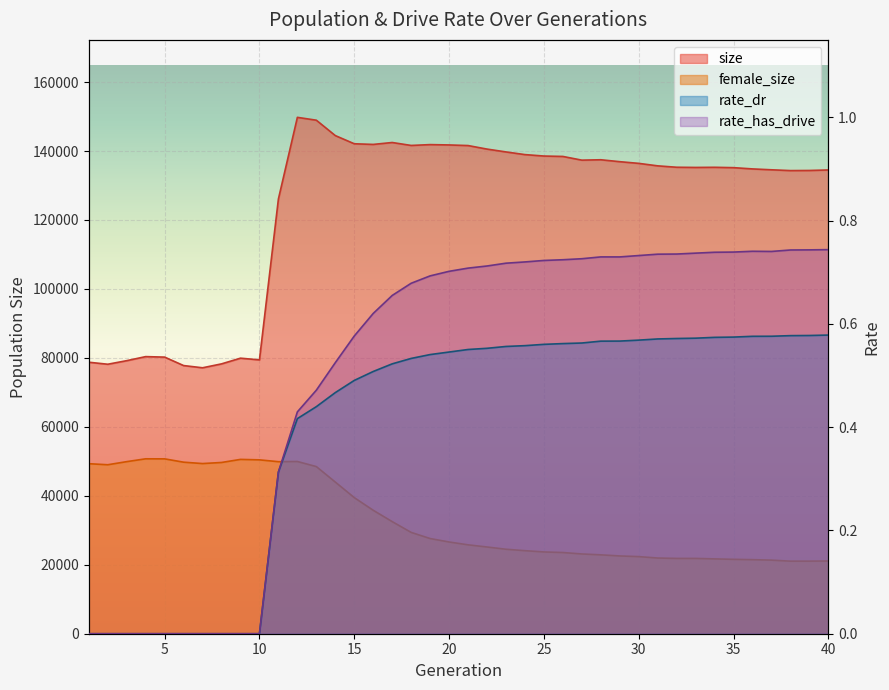

What is the value of the size point at the 16th from the left?

141921.0